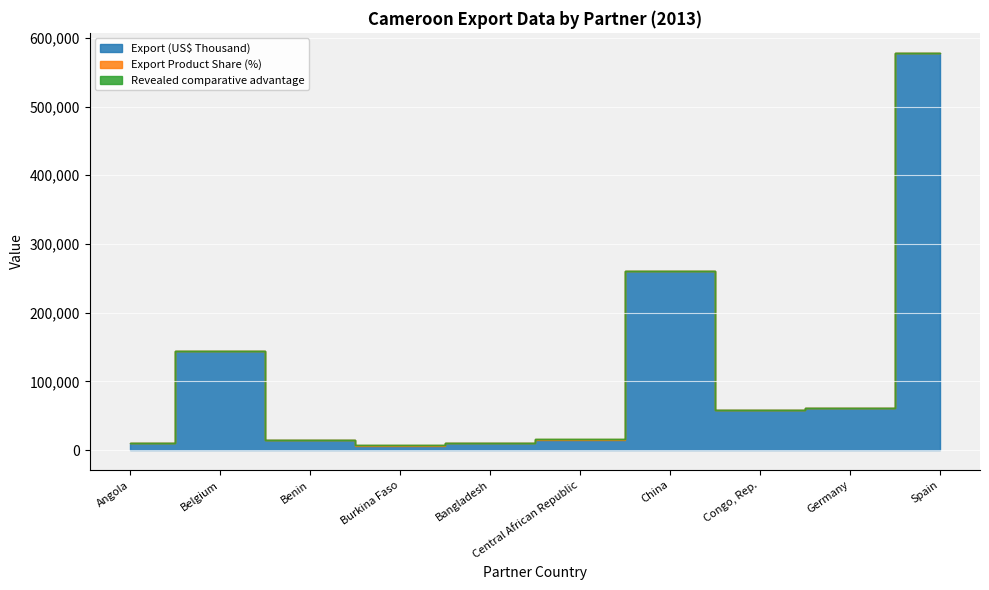

How many lines are shown in the chart?

3